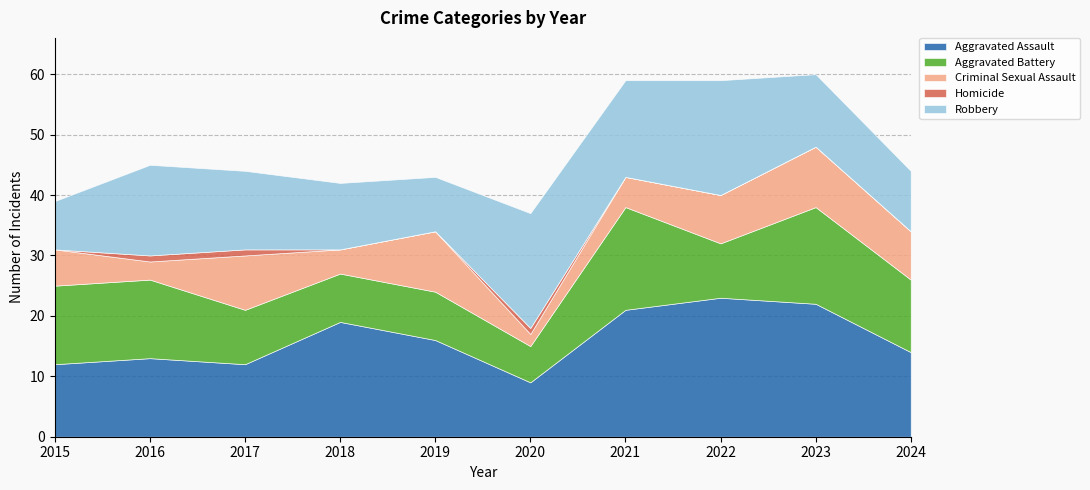

The value of Robbery at 2021 is 16. True or false?

True